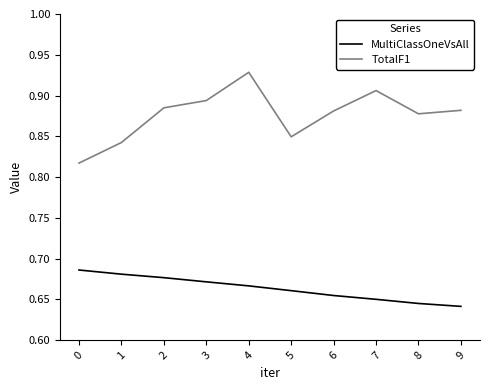

Does the chart display data point markers on the line(s)?

No